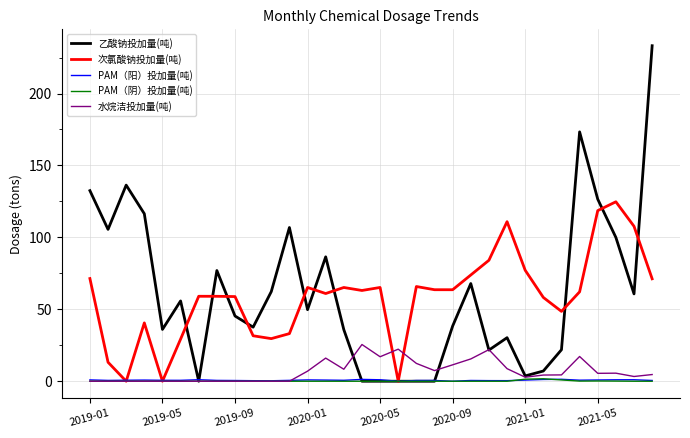

What is the maximum value for 乙酸钠投加量(吨)?

233.2